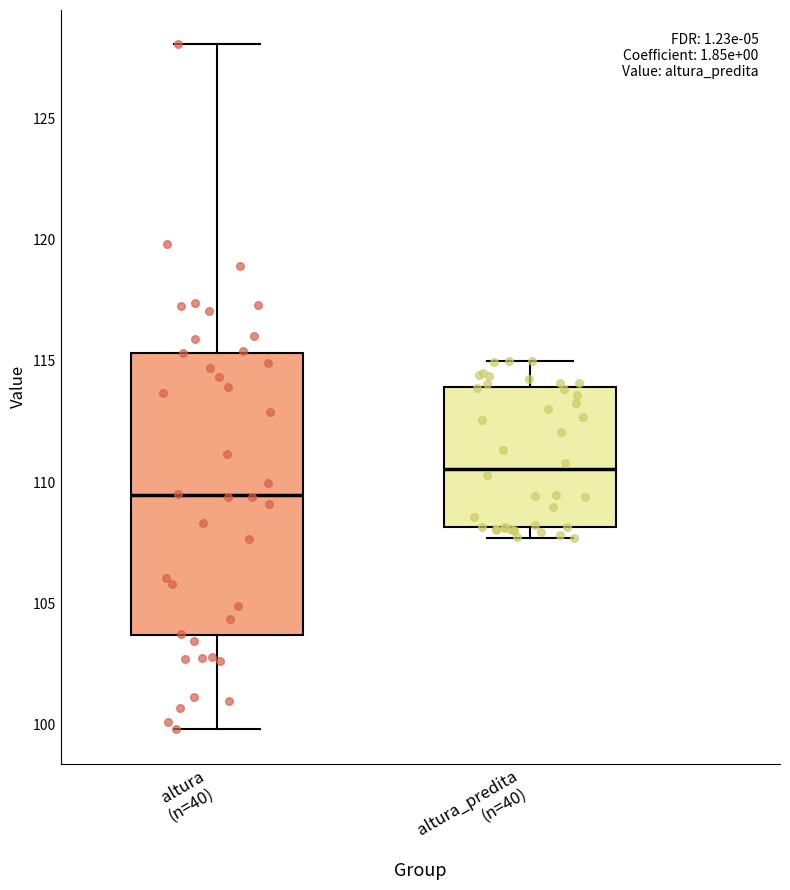

Which box's median line is the highest?

altura_predita (n=40)